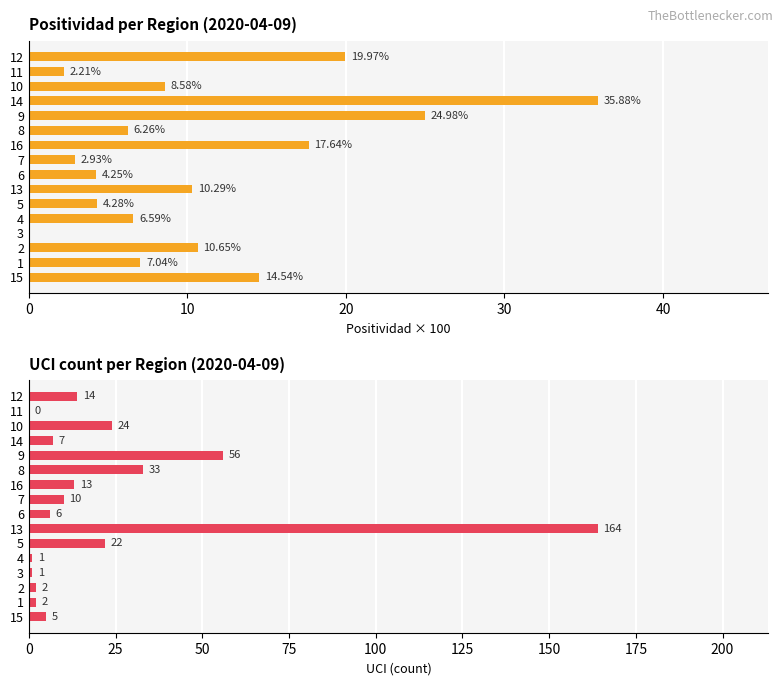

Is it true that UCI equals 1.2 at 2?

False